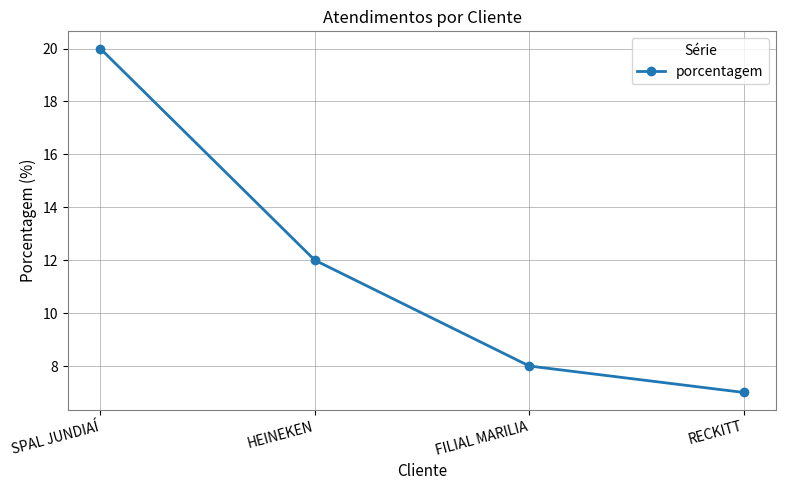

Reading right to left, list all the values displayed in this chart.

7	8	12	20